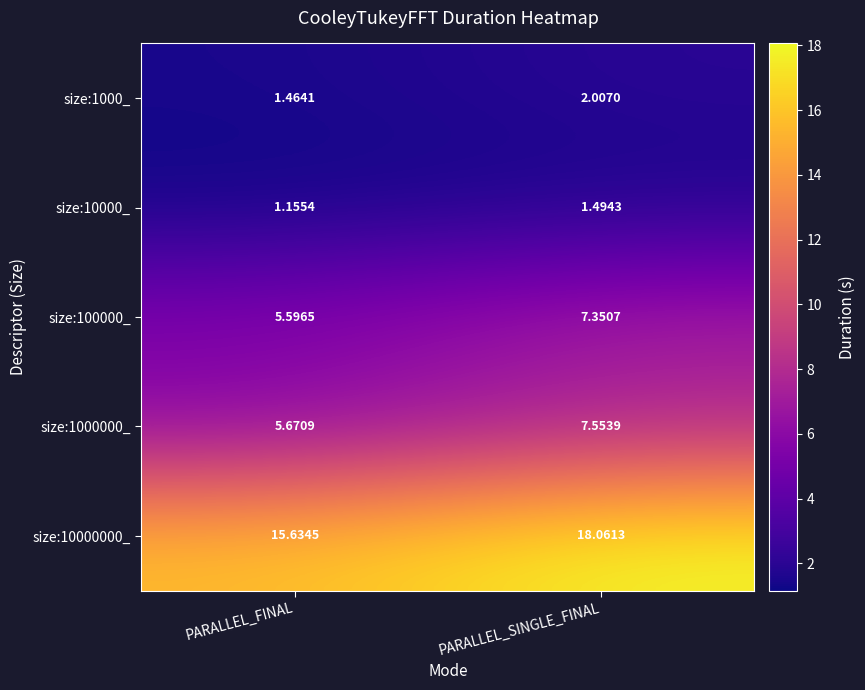

Which category has the highest value across all series?

PARALLEL_SINGLE_FINAL